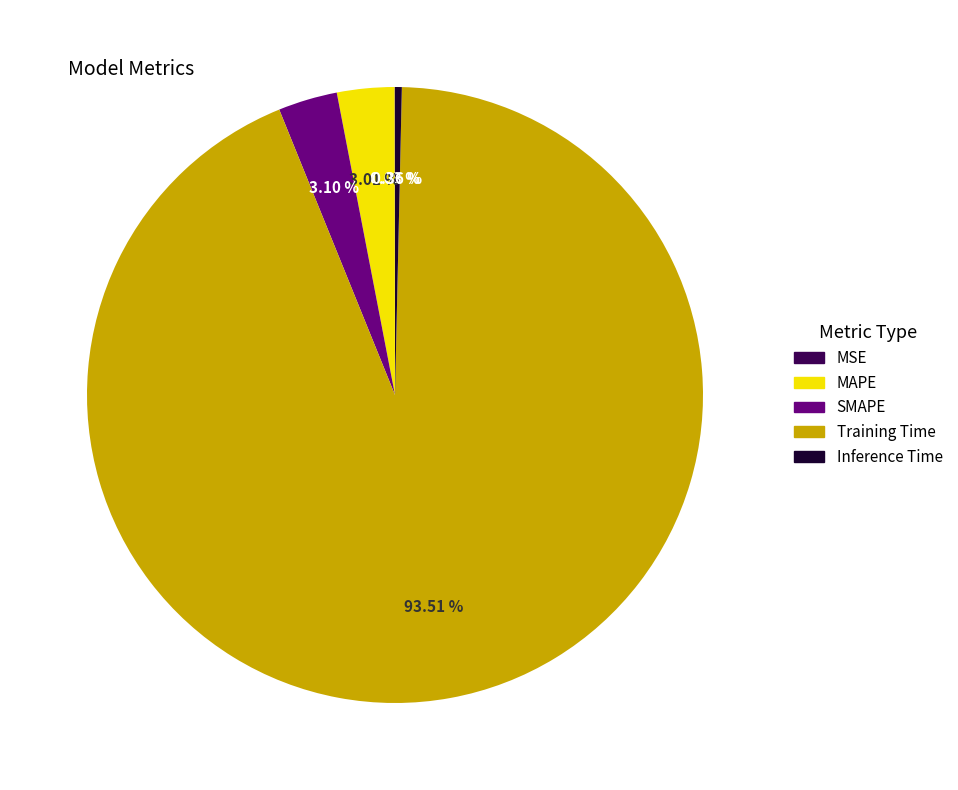

Is there any slice that represents more than half of the pie?

Yes